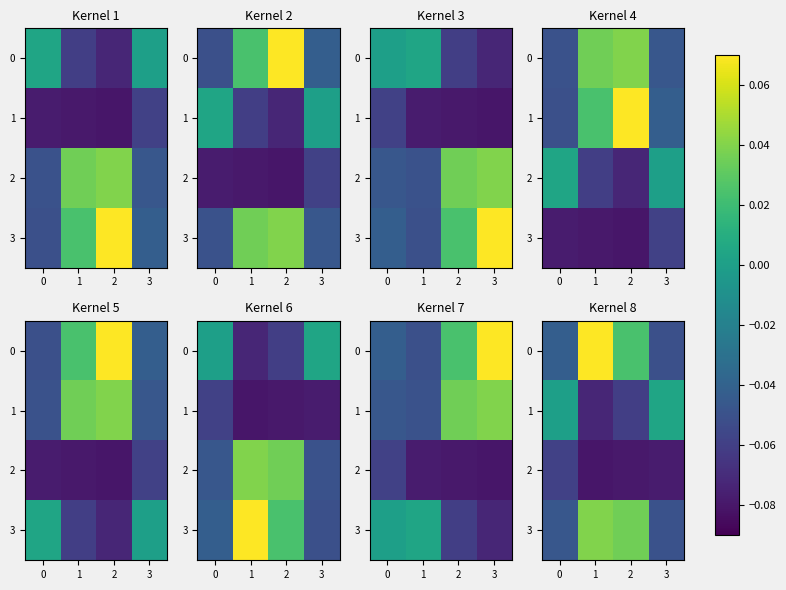

Which category has the lowest value in the 0 series?

3